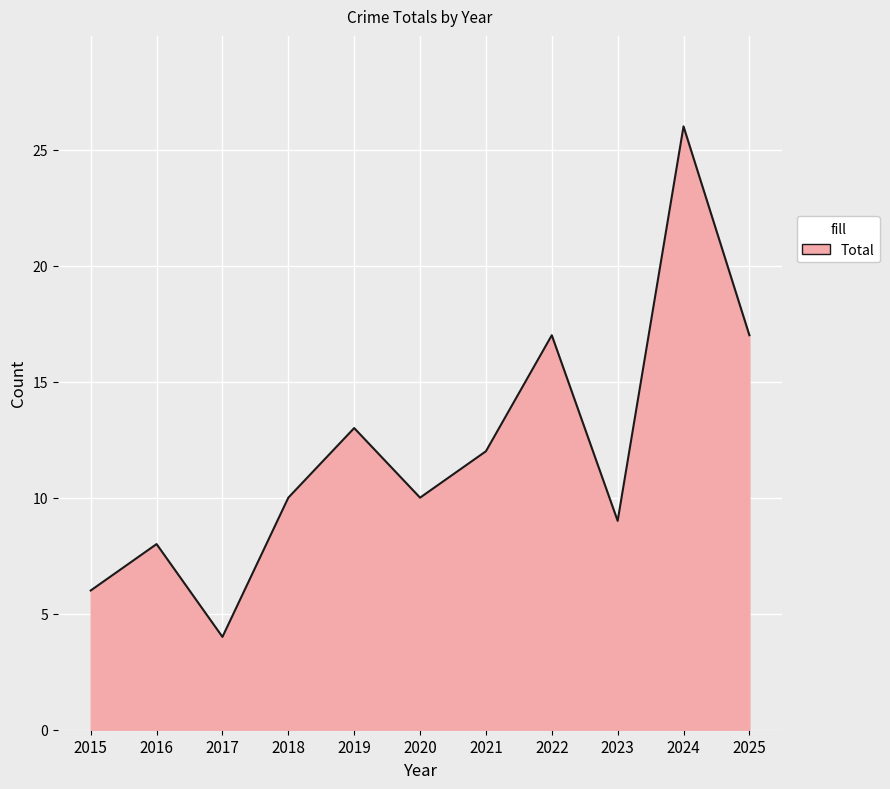

Which category has the highest value across all series?

2024